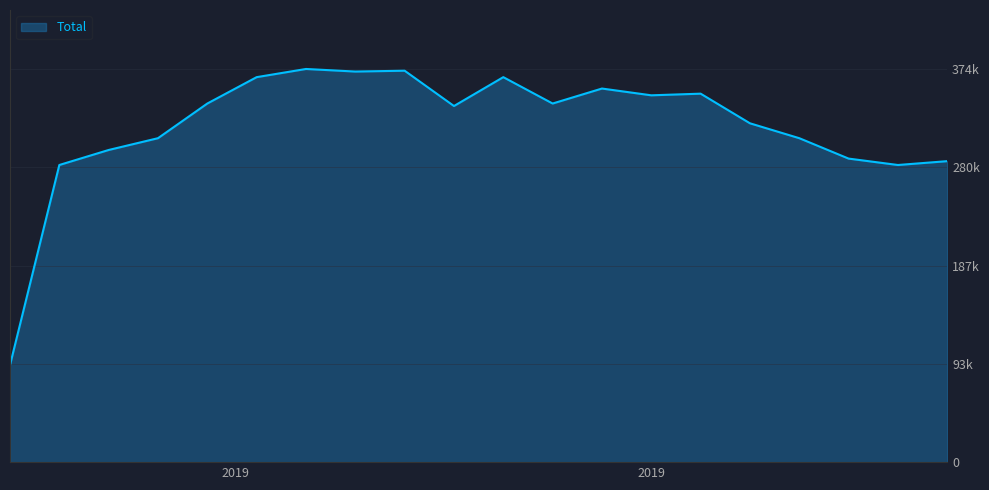

Does the chart have visible grid lines?

Yes